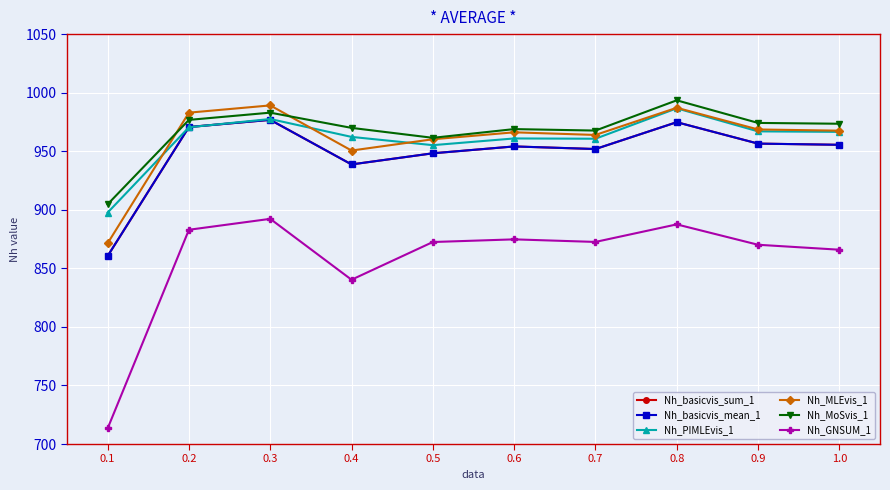

True or false: Nh_basicvis_mean_1 and Nh_MoSvis_1 intersect in this chart.

False